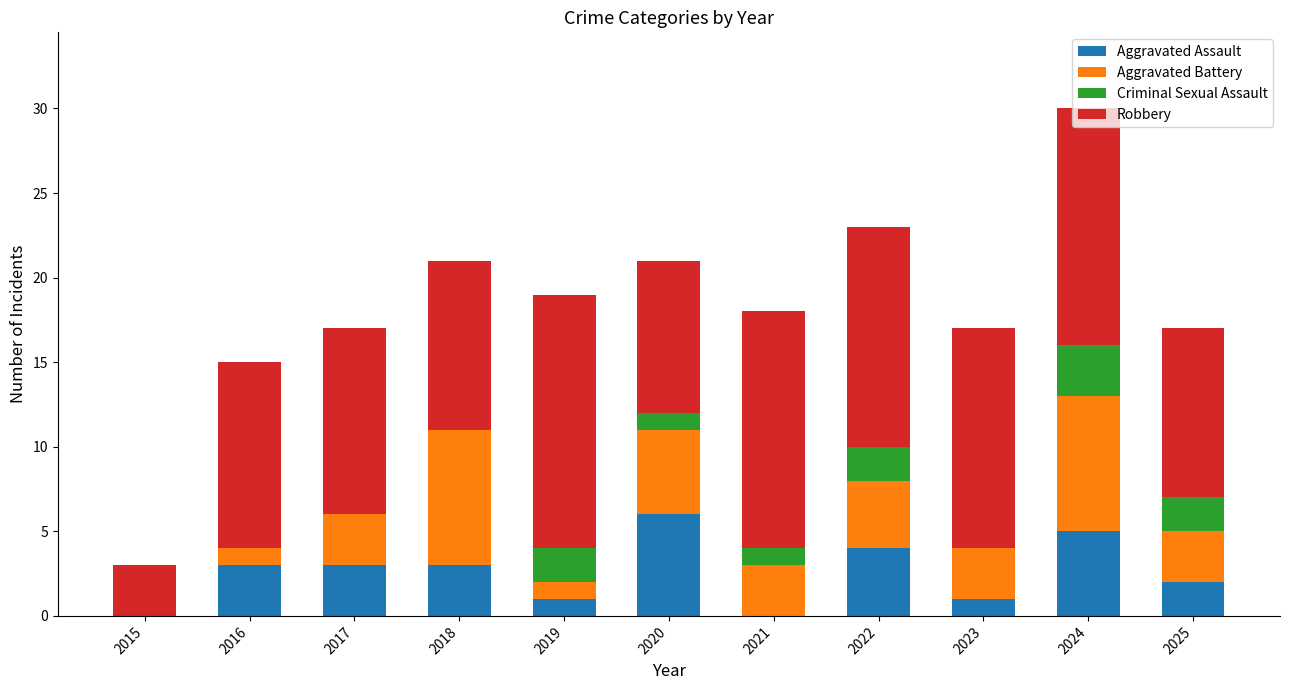

The value of Aggravated Assault at 2022 is 4. True or false?

True